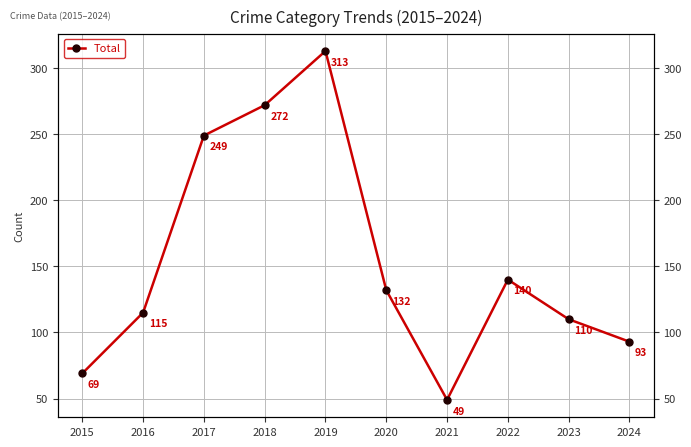

True or false: the data shows 132 at 2020.

True